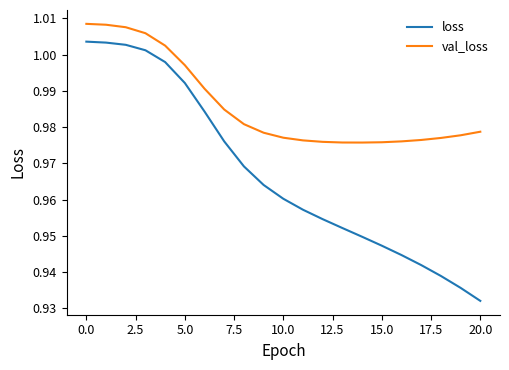

Which series has the largest range (max minus min)?

loss